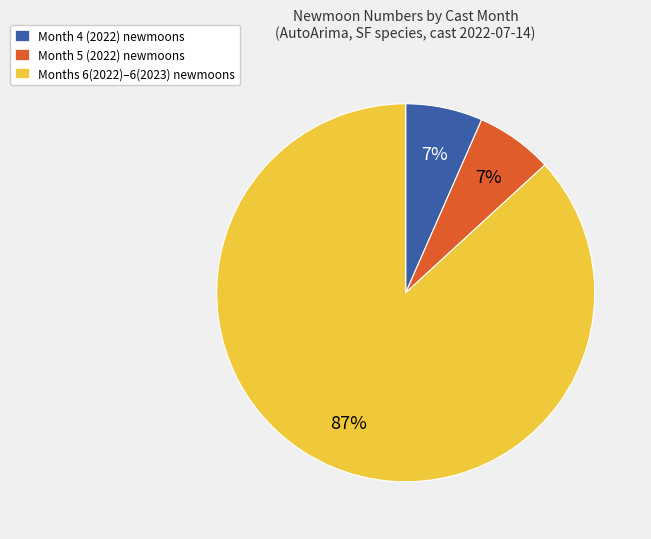

Between Month 5 (2022) newmoons and Months 6(2022)–6(2023) newmoons, which is larger?

Months 6(2022)–6(2023) newmoons